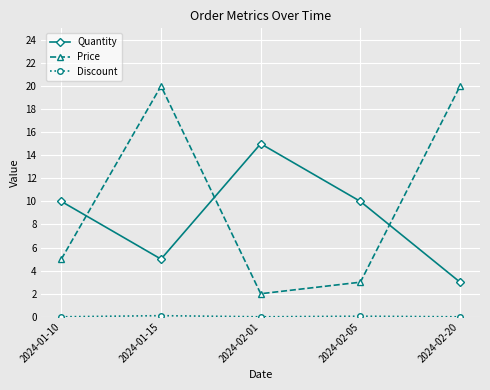

Where do Price and Quantity first cross each other?

2024-01-10 and 2024-01-15